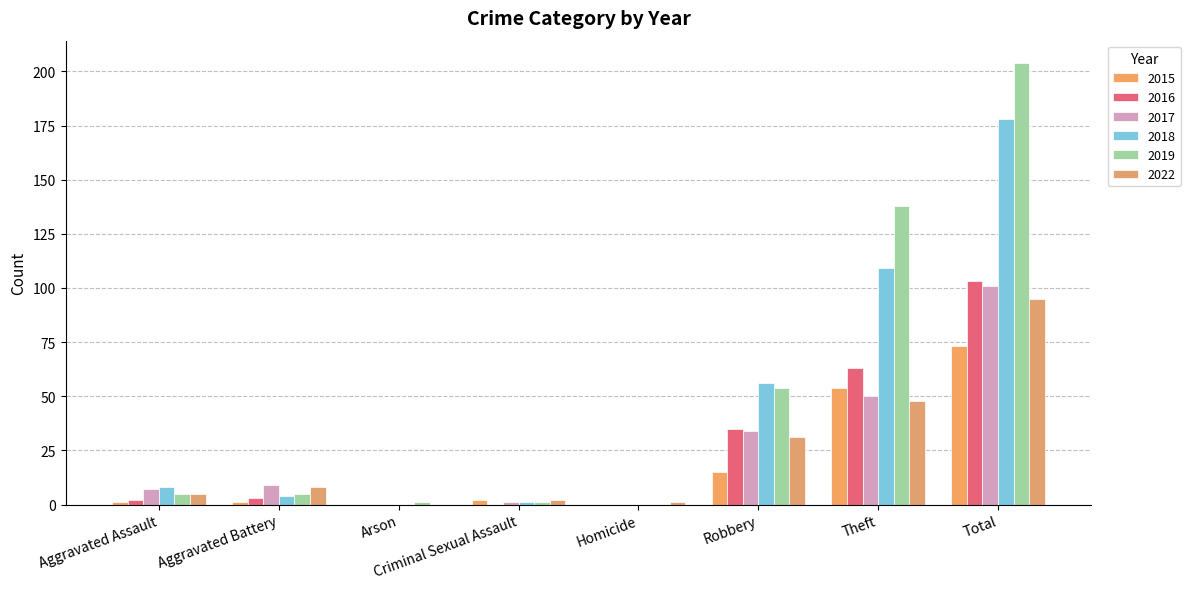

Count the number of data series in this chart.

6